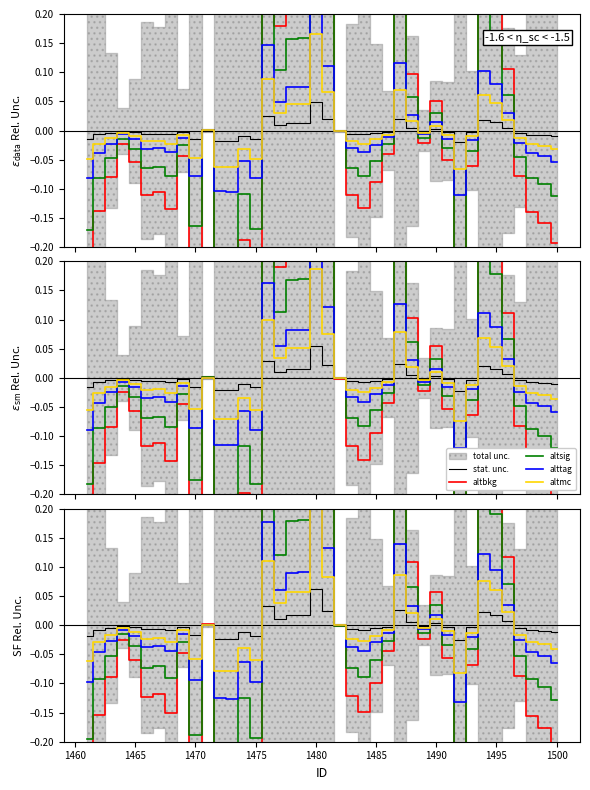

What is the difference between the maximum and minimum values in the altbkg series?

1.5